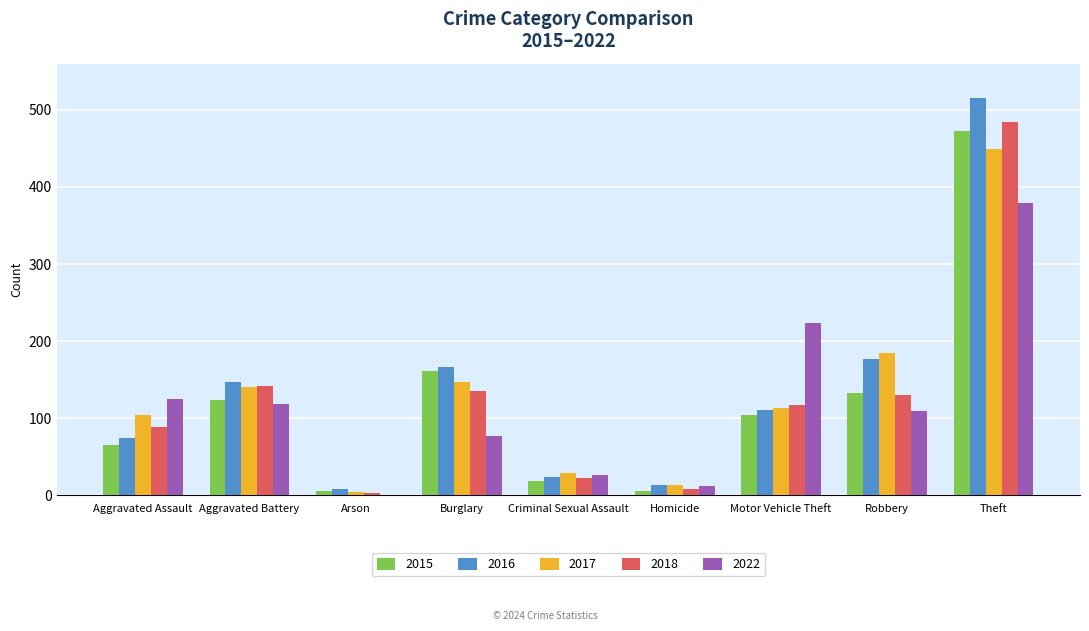

Is the value of 2022 at Theft greater than the value of 2015 at Robbery?

Yes